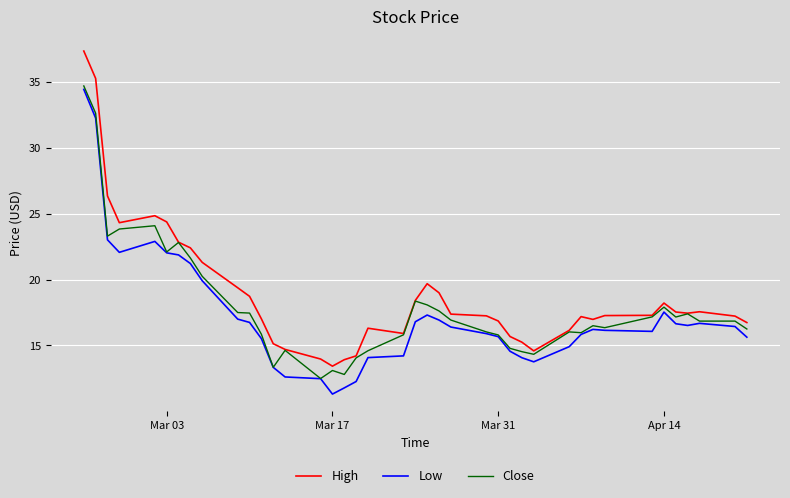

True or false: Low and High intersect in this chart.

False